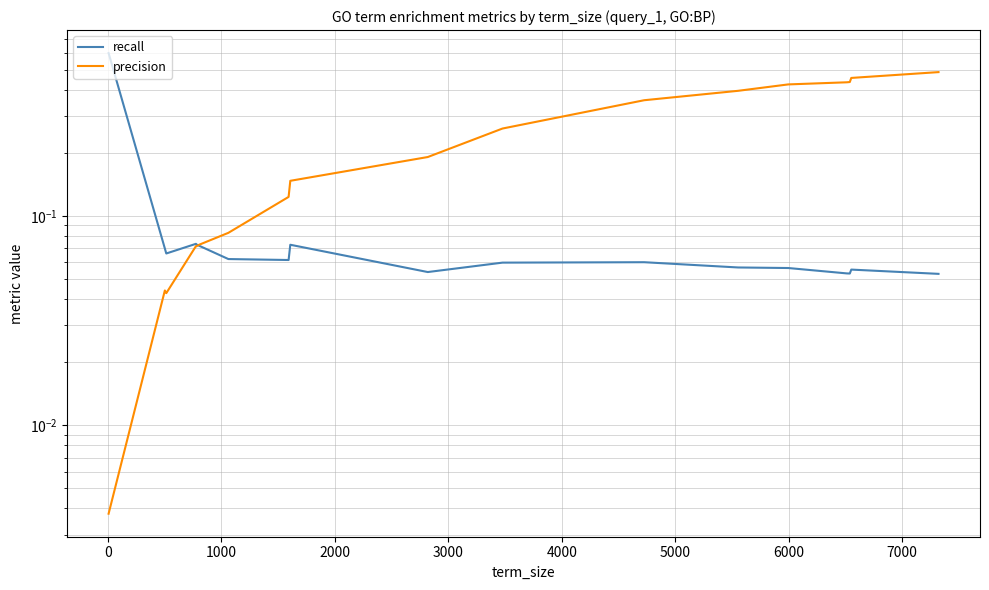

The value of recall at 13 is 0.0. True or false?

False